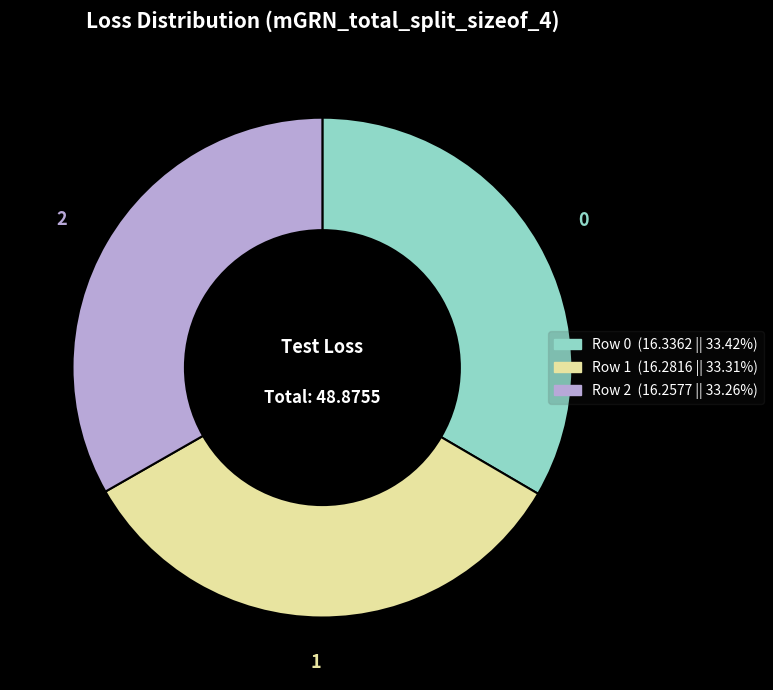

Is there any slice that represents more than half of the pie?

No